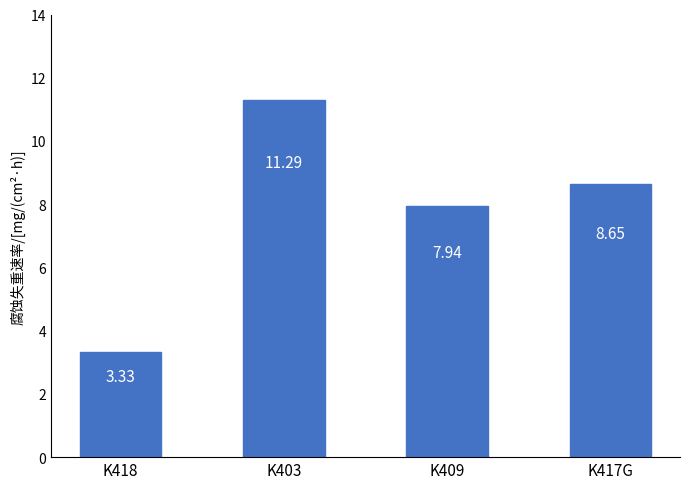

What is the maximum value shown in the chart?

11.3